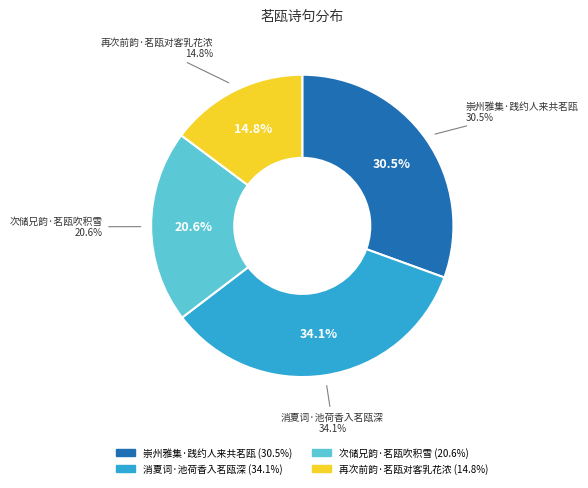

How much of the chart is everything except 次储兄韵·茗瓯吹积雪?

79.4%